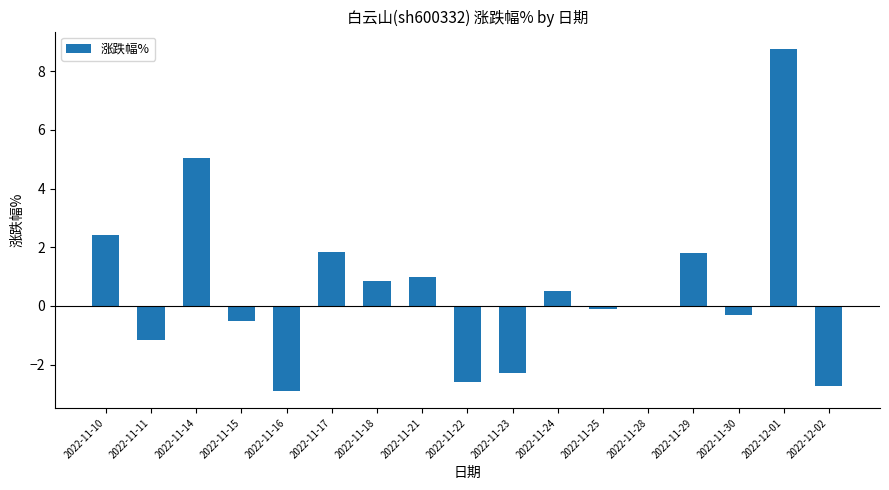

What is the approximate value at 2022-11-29?

1.8